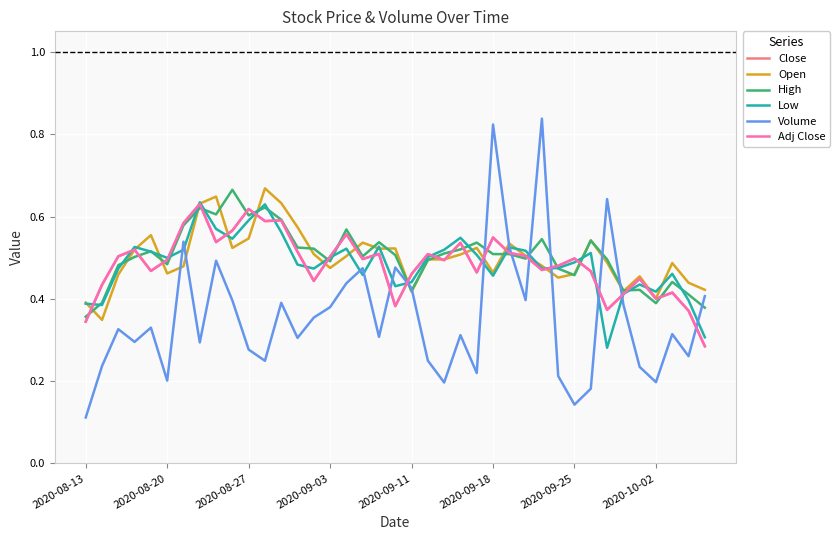

What is the value of the High point at the 22nd from the left?

0.5